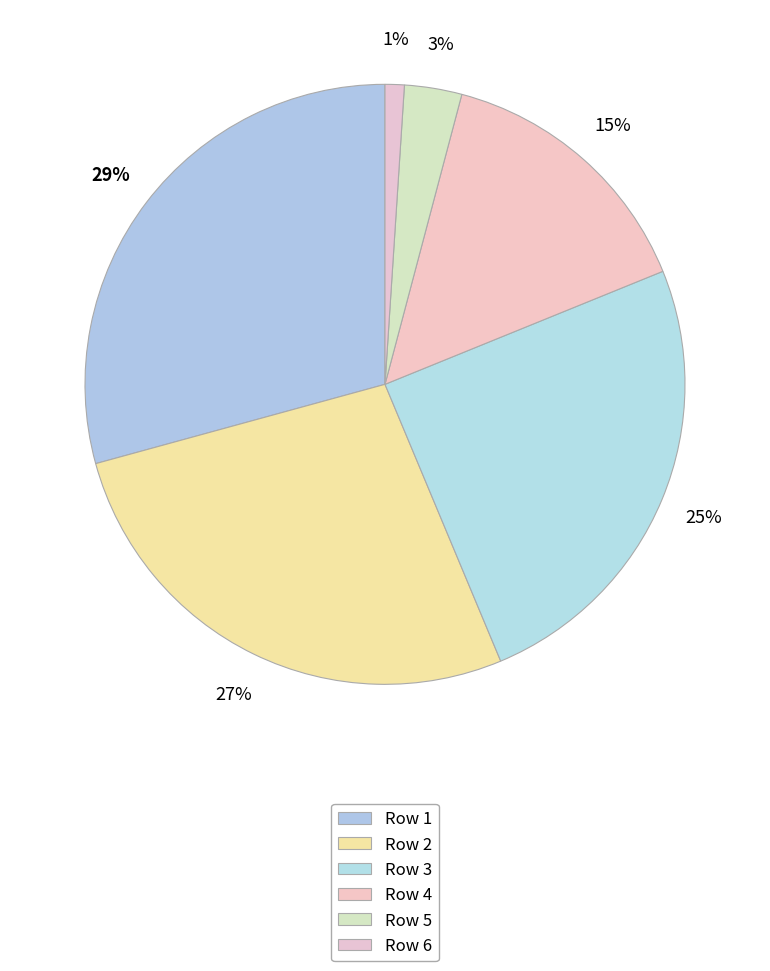

What is the largest slice in the pie chart?

1